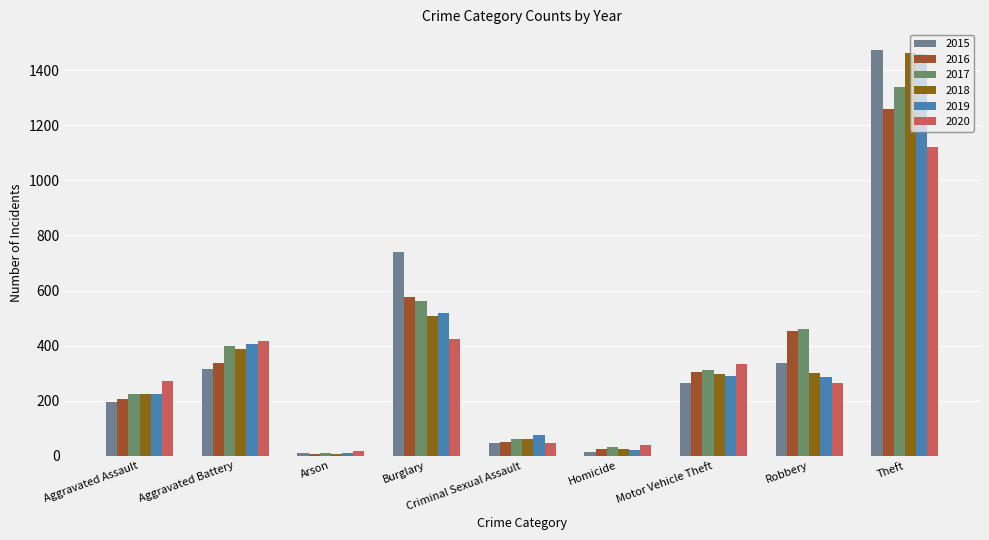

At which label is 2015 closest to 741?

Burglary